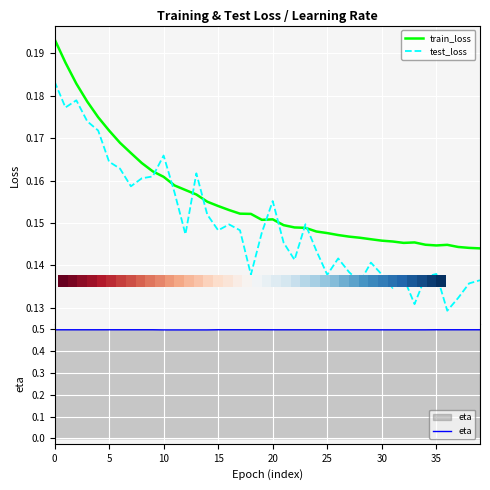

The value of eta at 10 is 0.5. True or false?

True